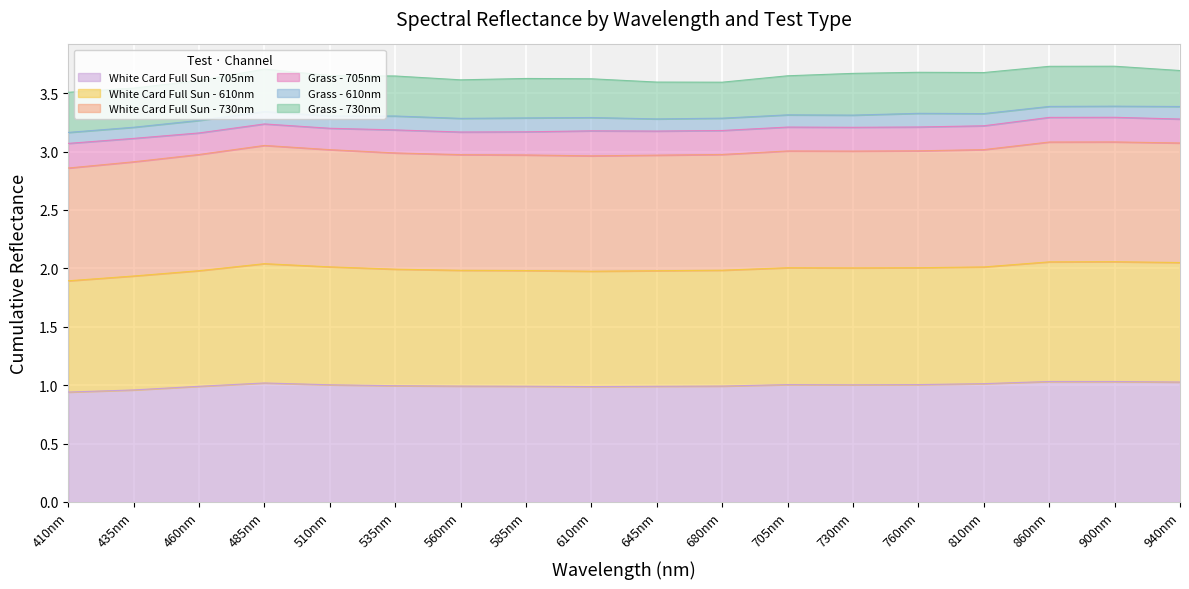

What are all the series names shown in the legend?

White Card Full Sun - 705nm, White Card Full Sun - 610nm, White Card Full Sun - 730nm, Grass - 705nm, Grass - 610nm, Grass - 730nm